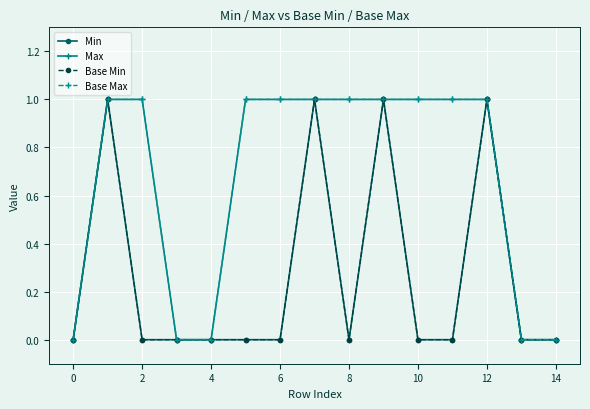

What is the difference between the maximum and minimum values in the Min series?

1